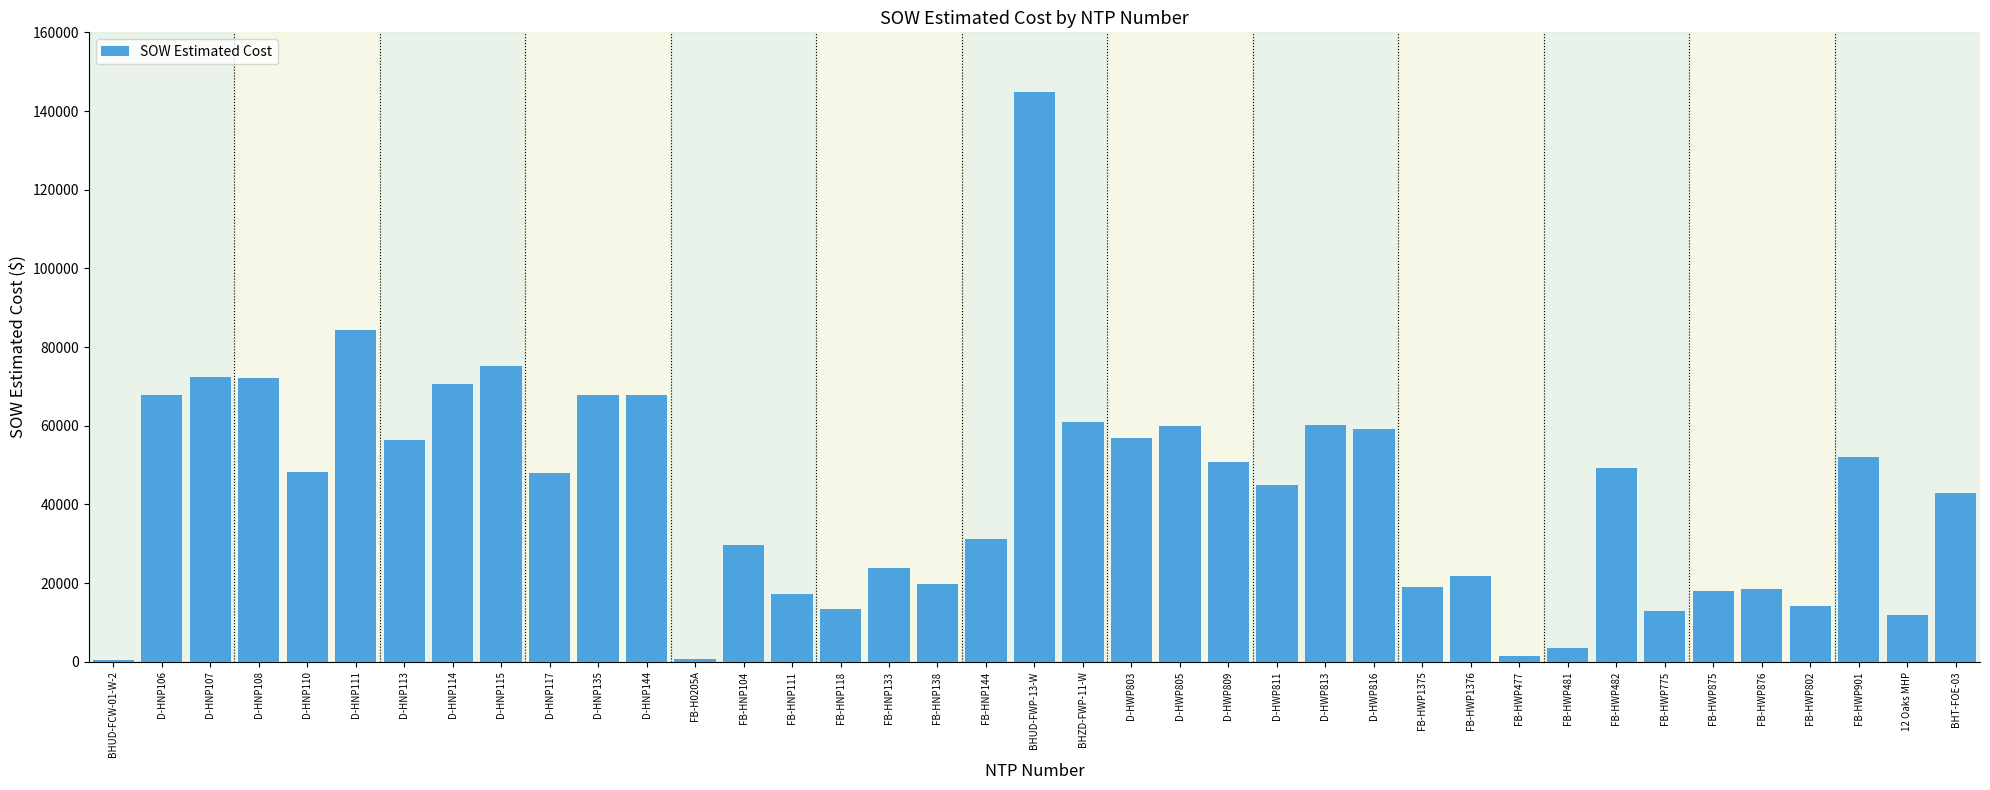

The value at D-HNP135 is 67735.5. True or false?

True